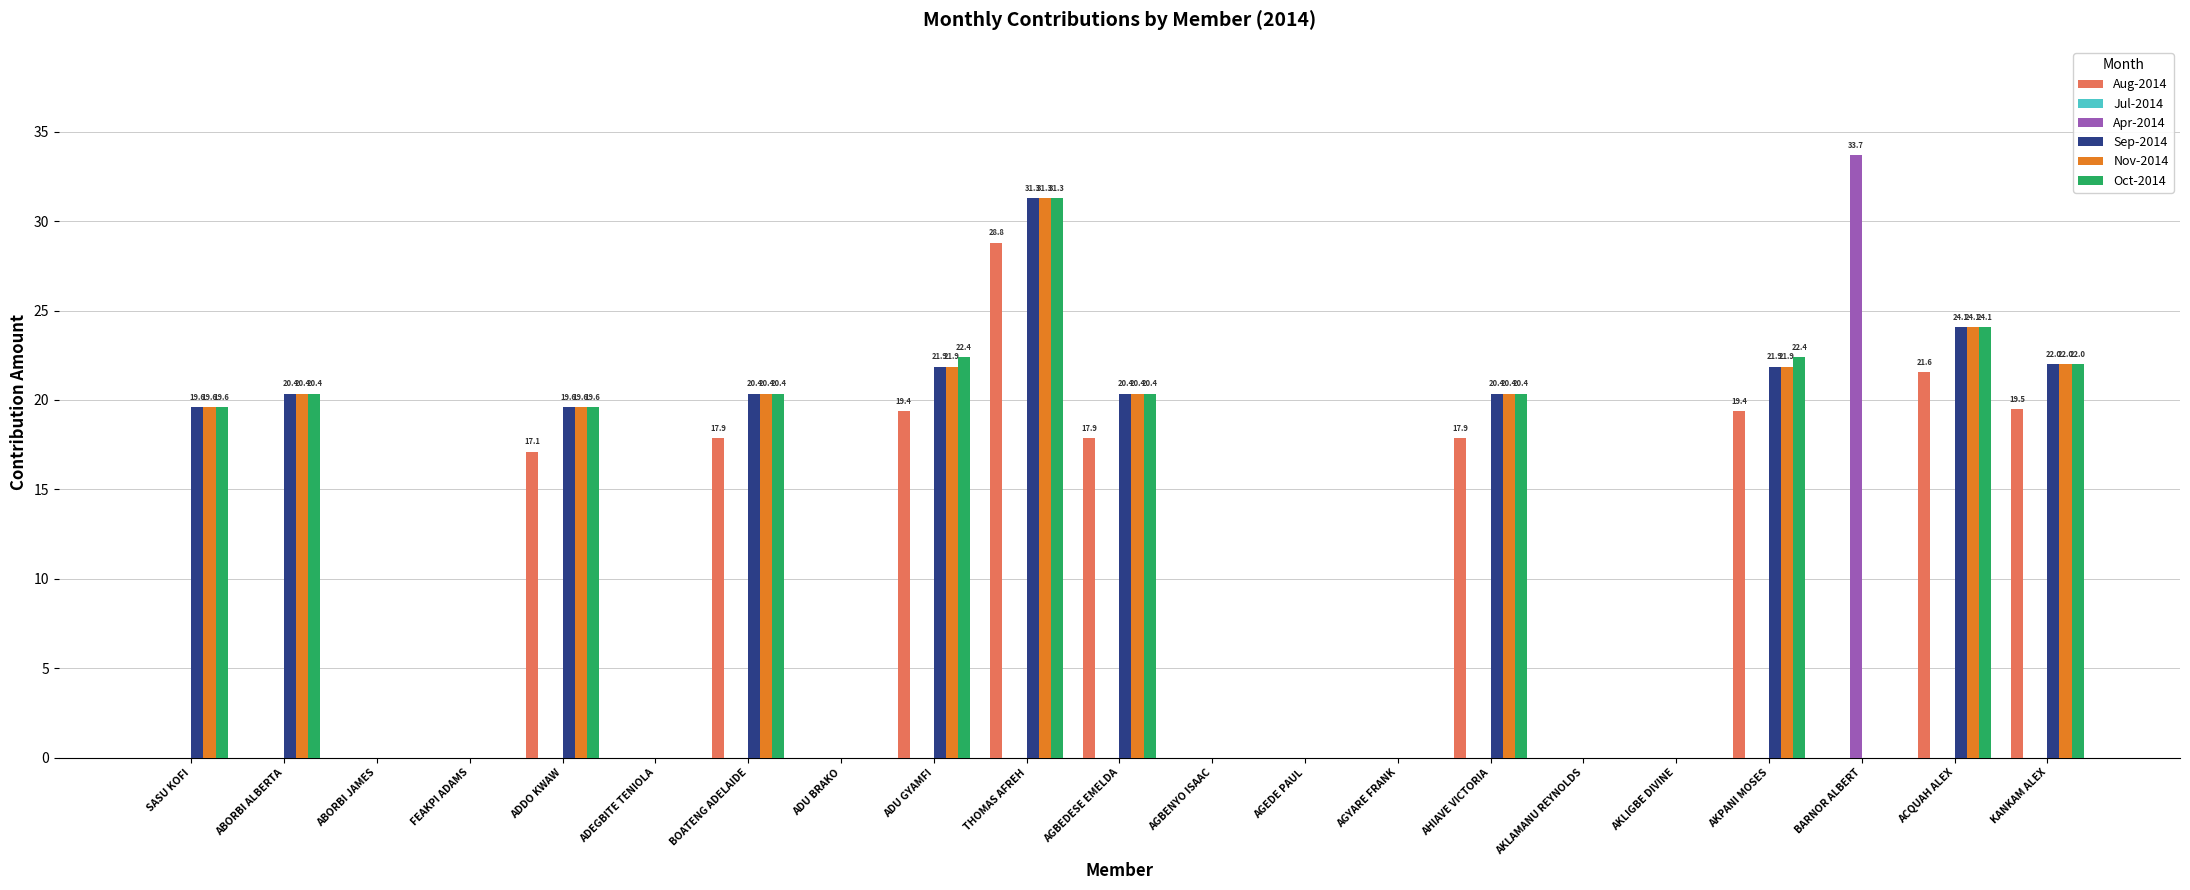

What is the average value of the Apr-2014 series?

1.6